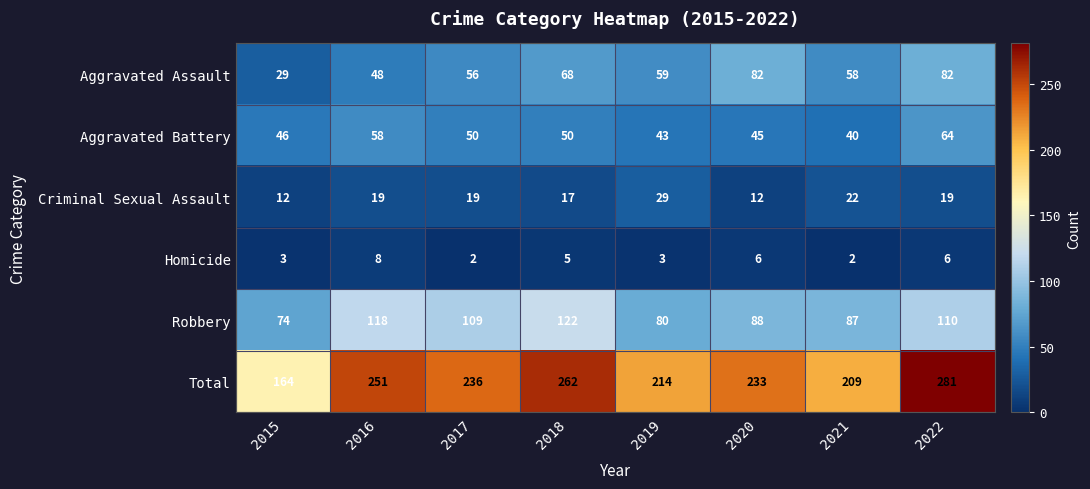

What is the highest value of the Robbery series?

122